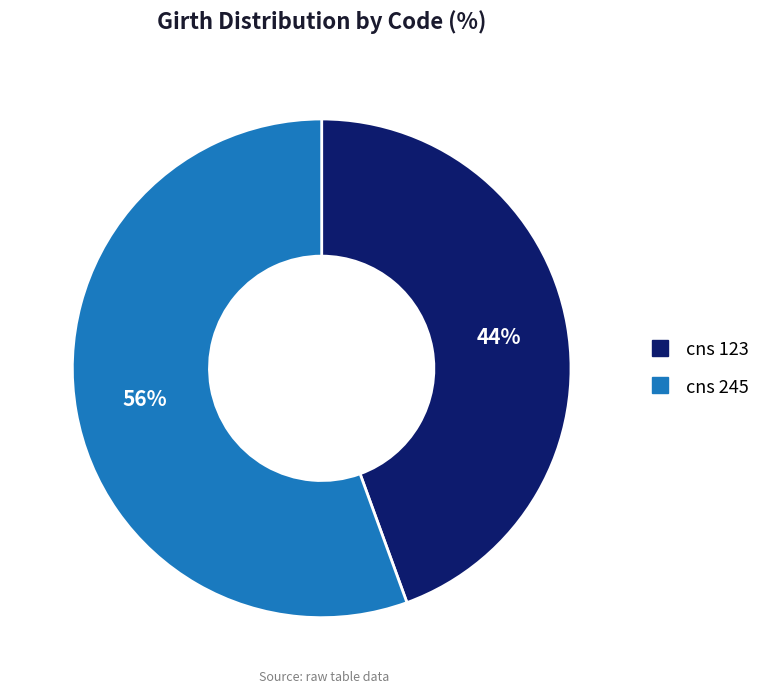

To the nearest percent, what is the average slice percentage?

50%